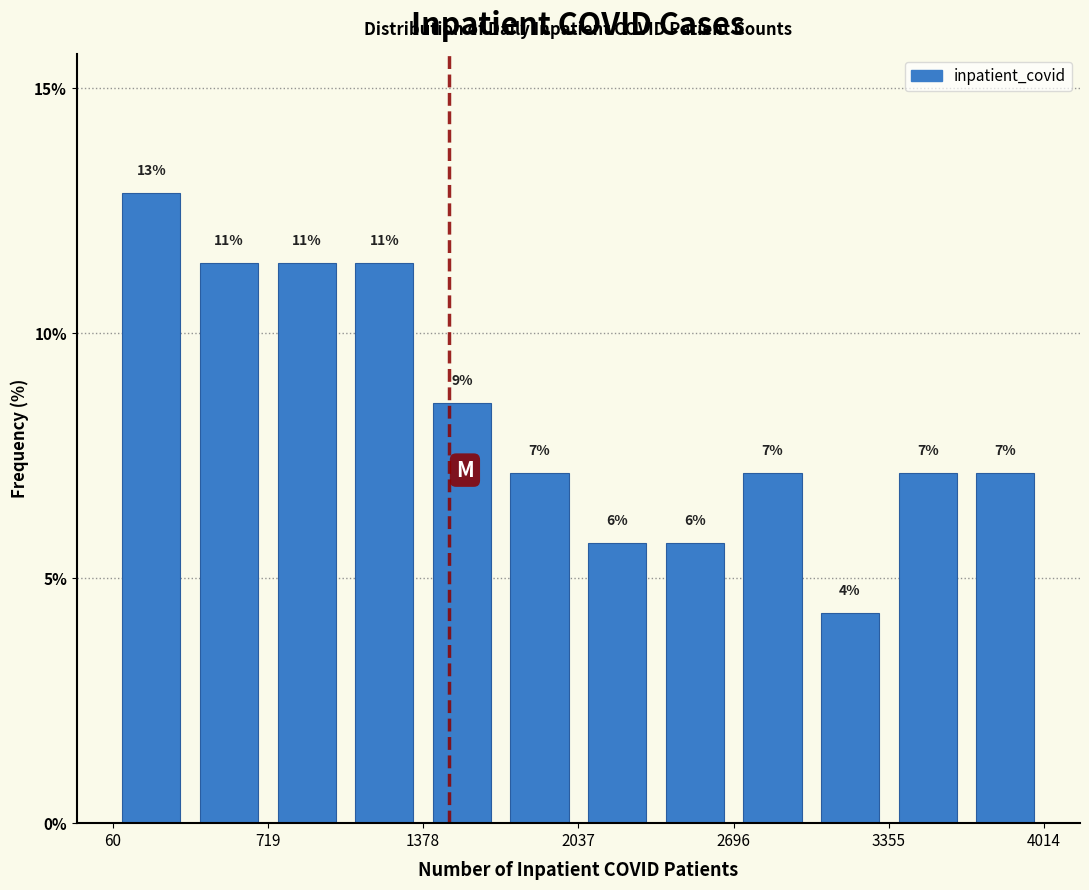

Read against the x-axis, roughly where is the centre of the tallest bar?

200